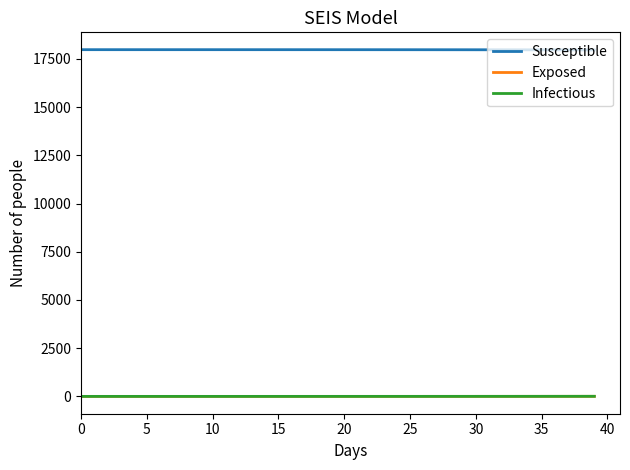

How many lines are shown in the chart?

3